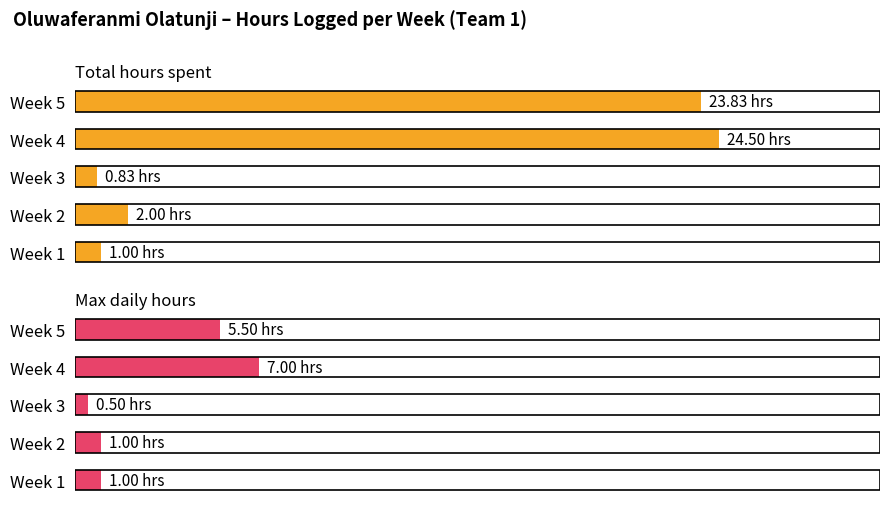

What is the maximum value shown in the chart?

24.5